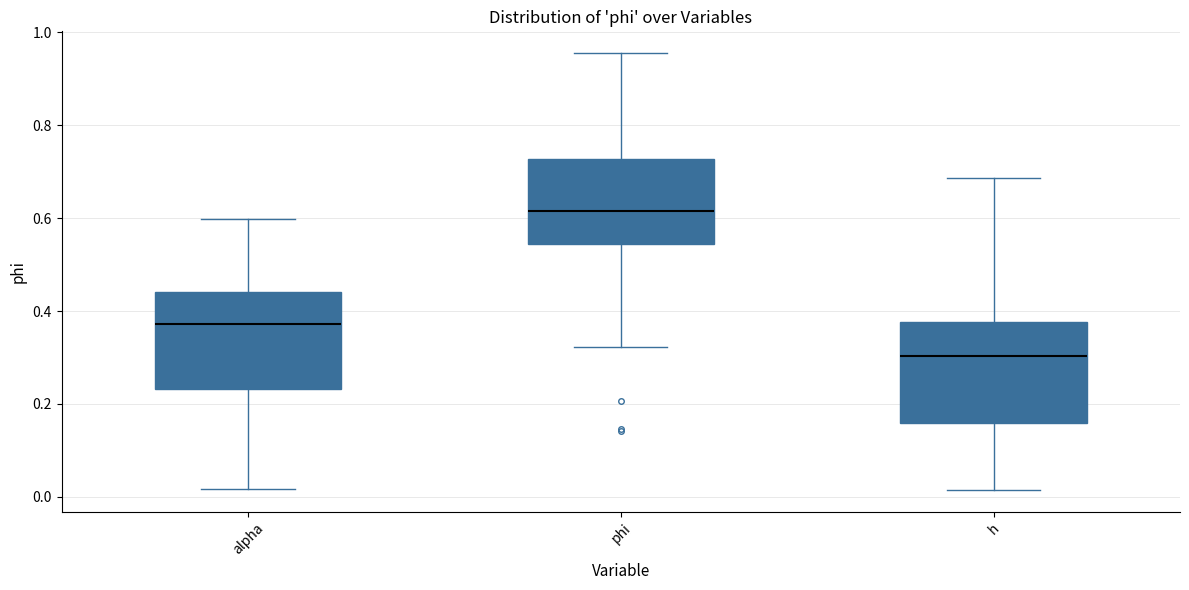

Where is the upper edge of the box for phi on the y-axis? The values are not printed on the chart, so give them approximately, as read against the axis.

0.72